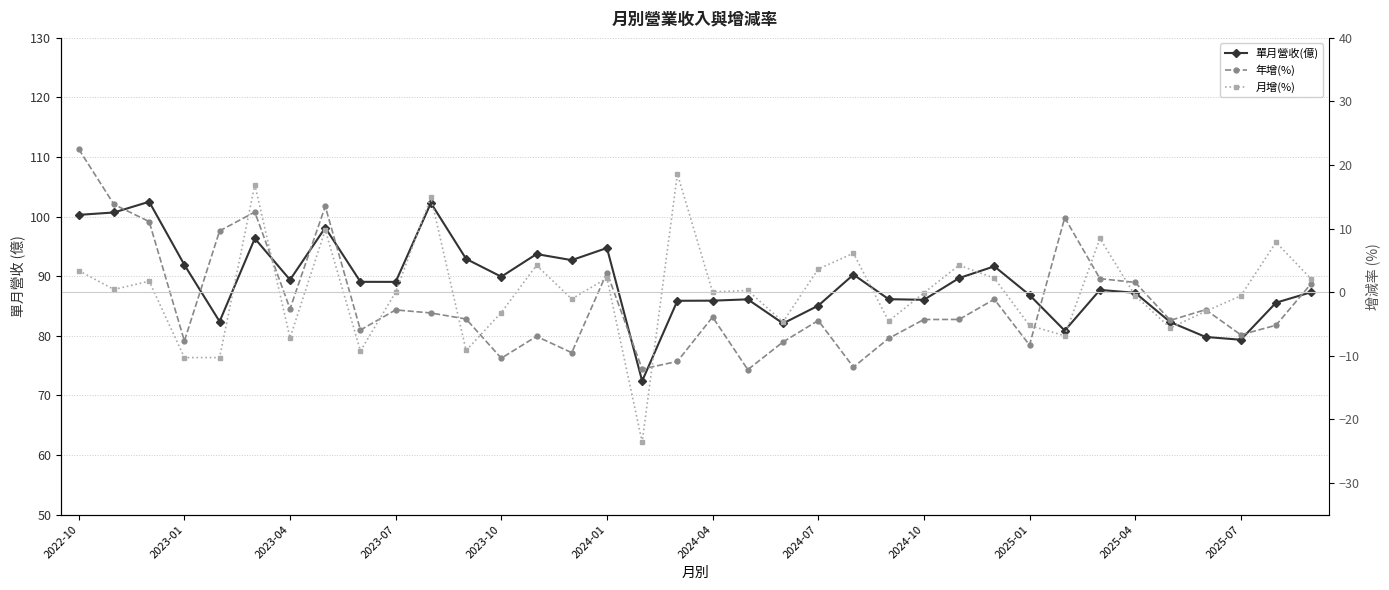

Between 28 and 35, which series saw the biggest shift?

年增(%)